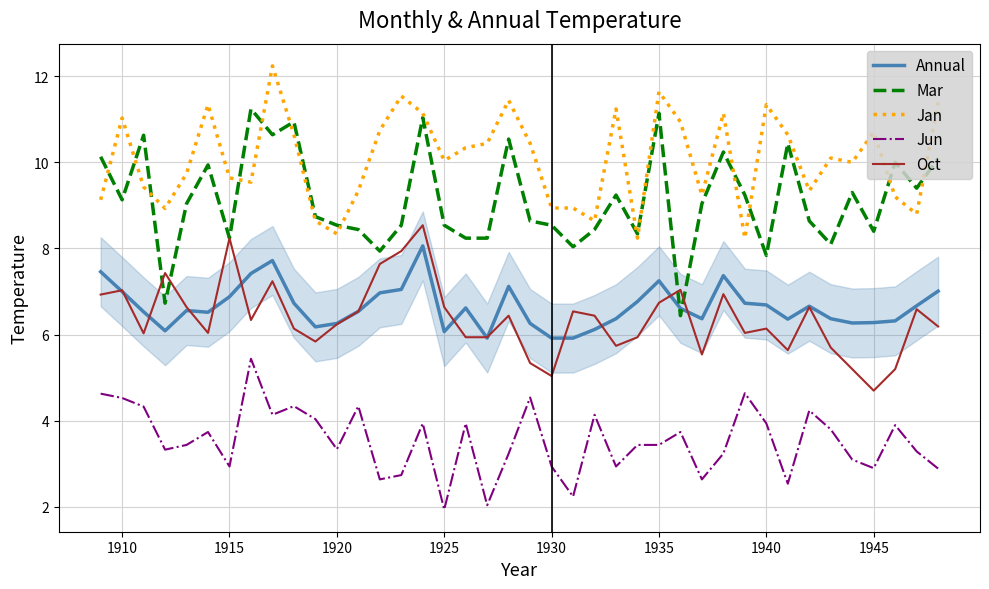

What is the highest value of the Oct series?

8.5